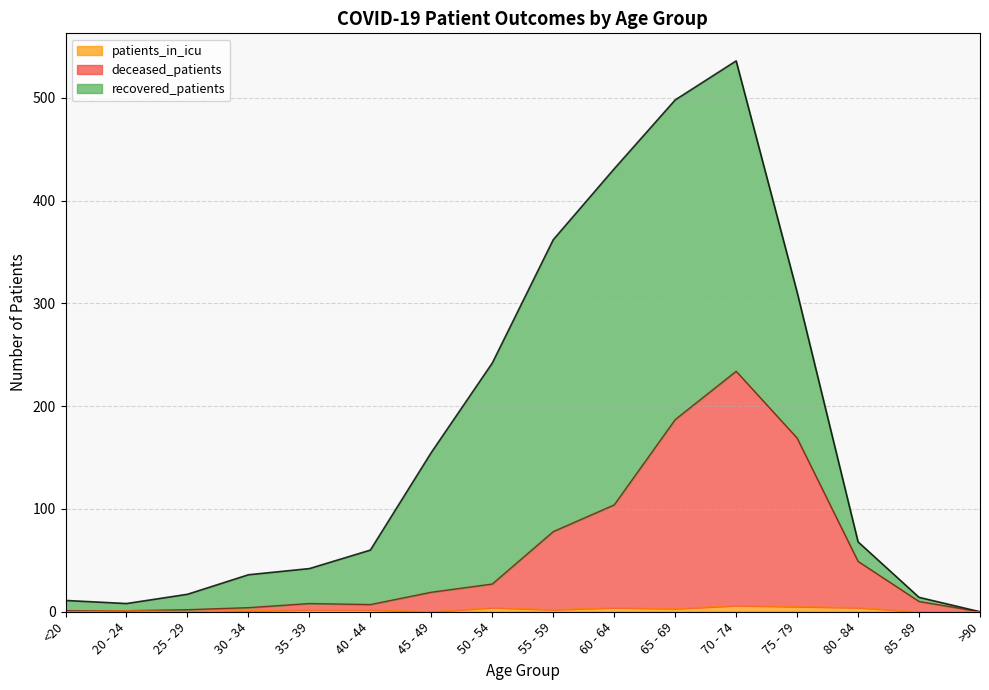

True or false: deceased_patients has a value of 0 at 20 - 24.

False